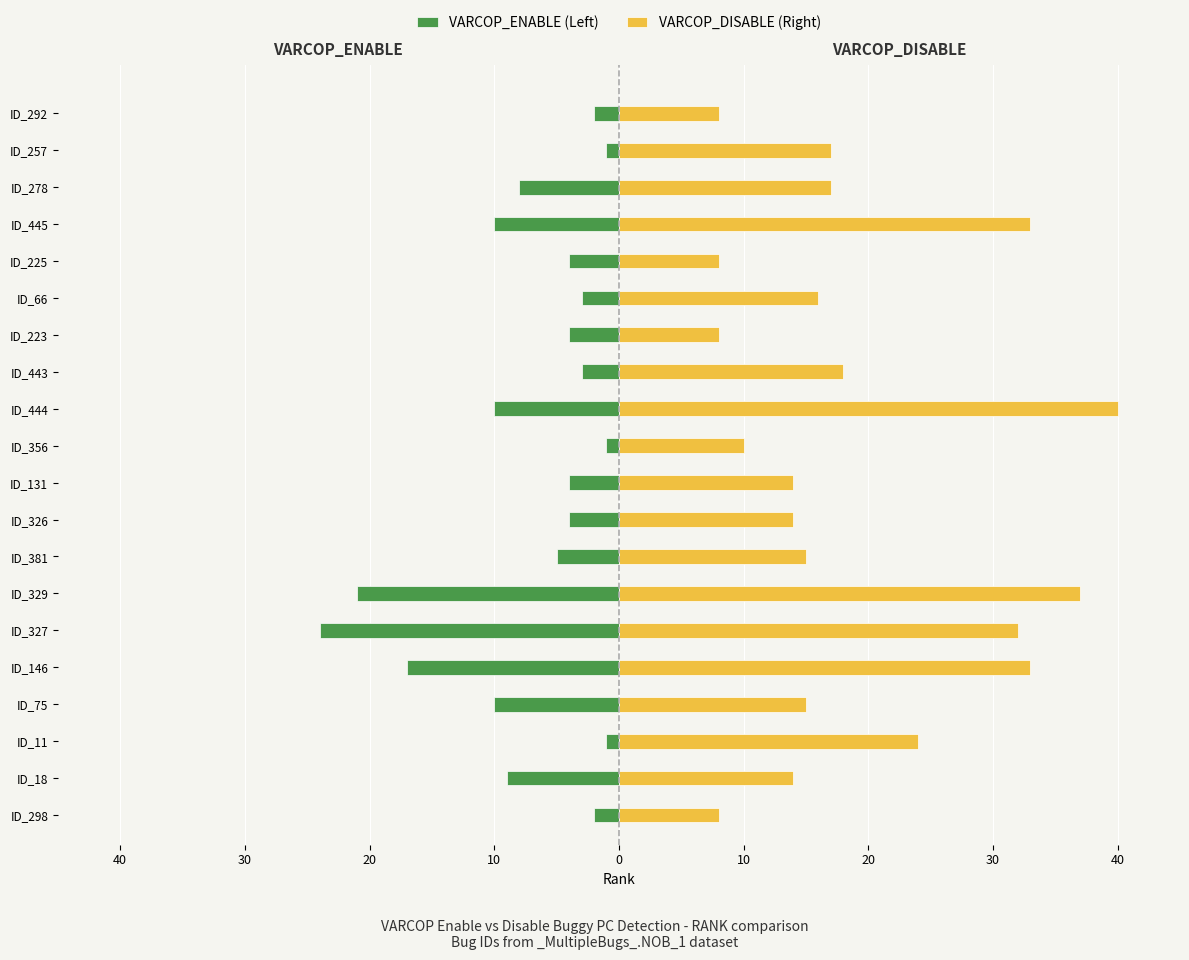

Rank the series by their maximum value, from highest to lowest.

VARCOP_DISABLE (Right), VARCOP_ENABLE (Left)